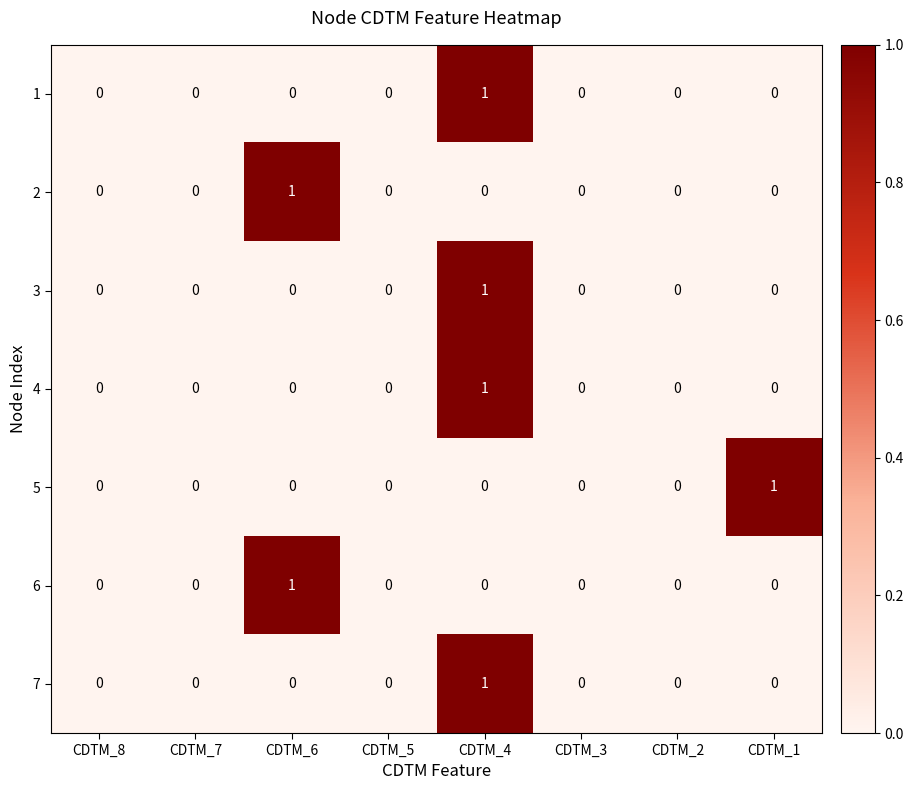

How many 4 values are between 0 and 1?

8